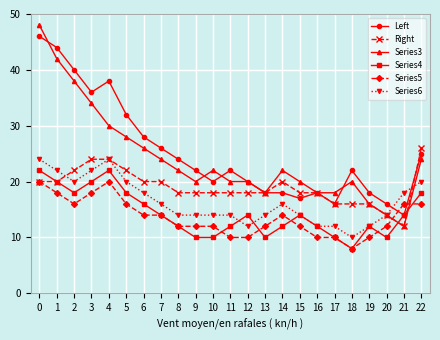

How many distinct data groups are displayed?

6